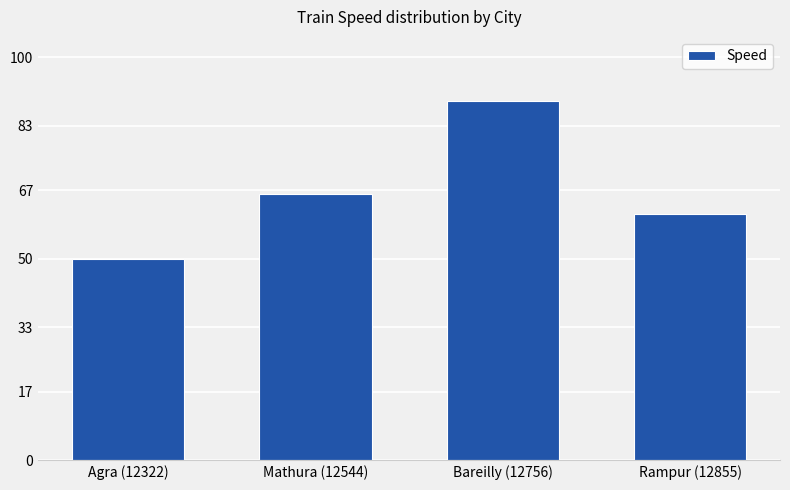

True or false: the data shows 125 at Bareilly (12756).

False